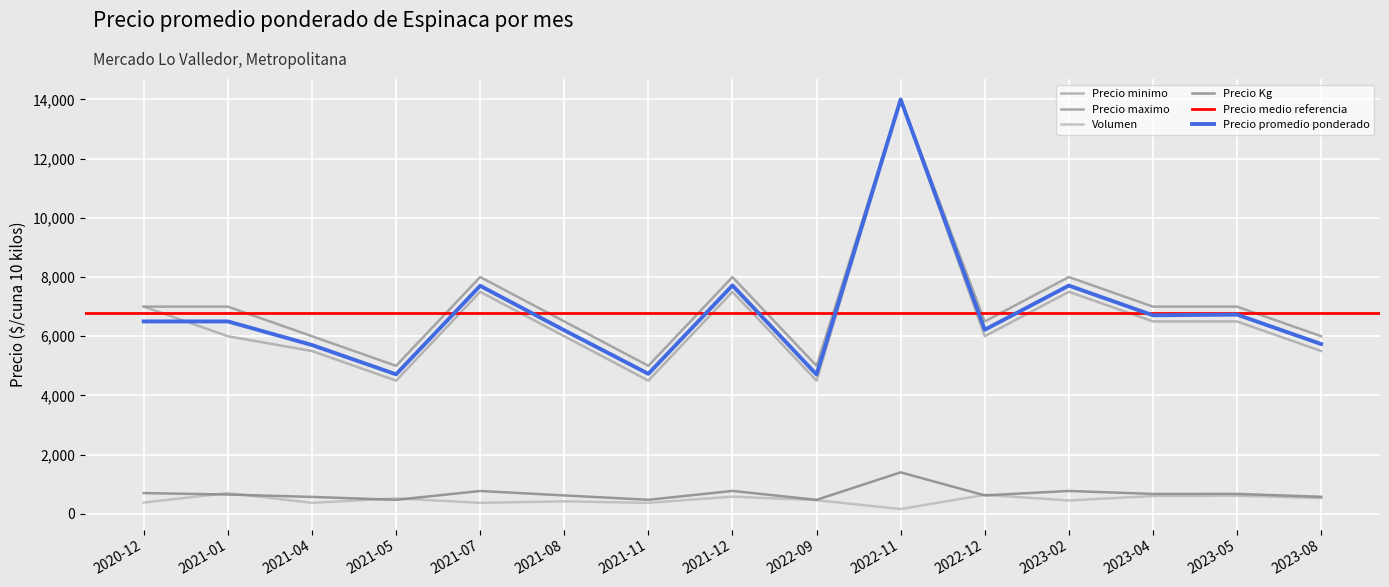

Does the chart display data point markers on the line(s)?

No